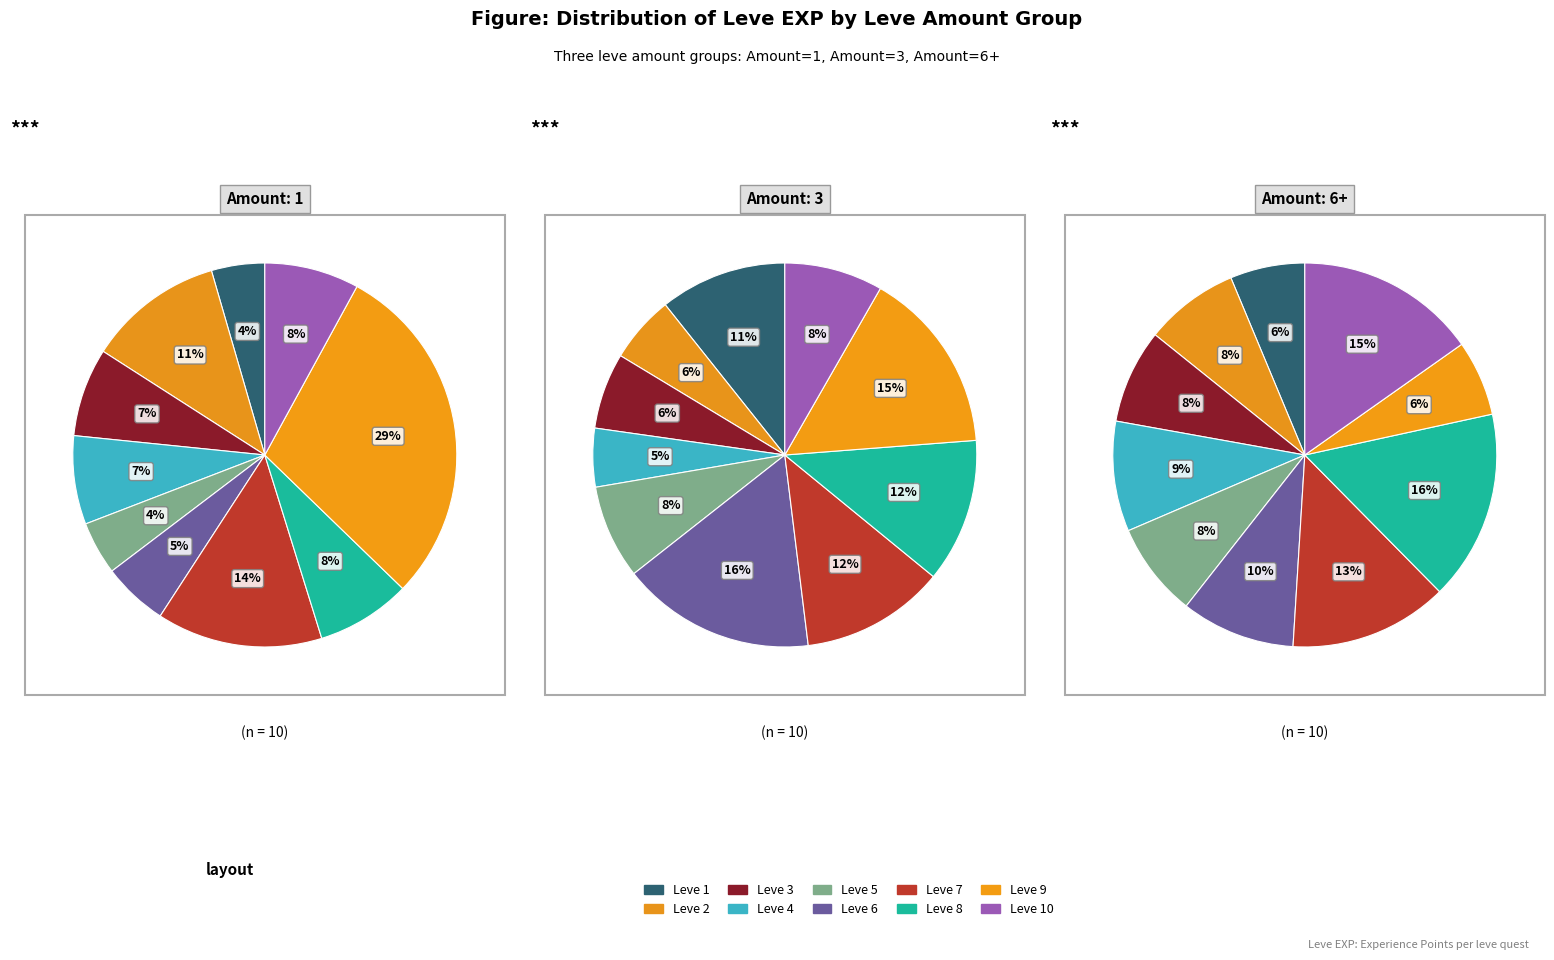

Does any single category account for the majority?

No